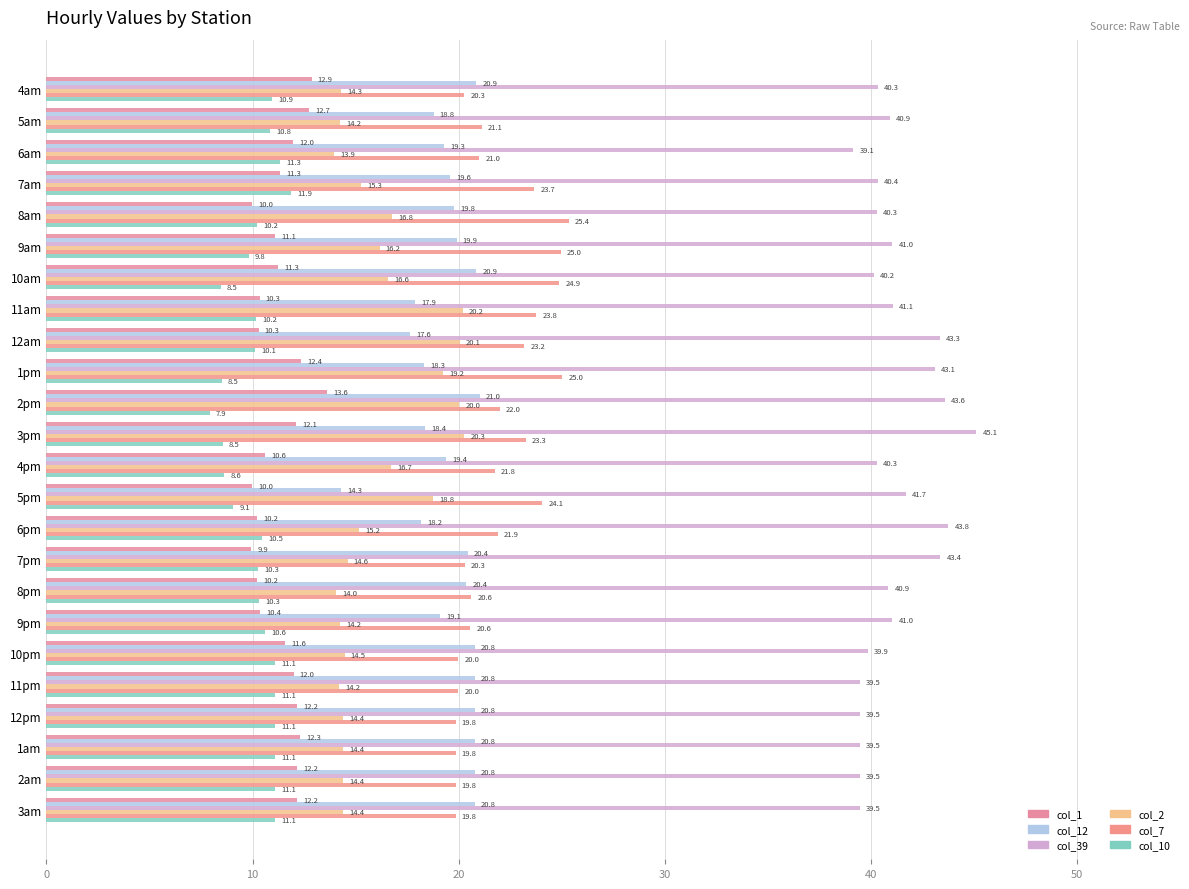

What is the value of the col_1 bar at the 7th from the left?

11.3